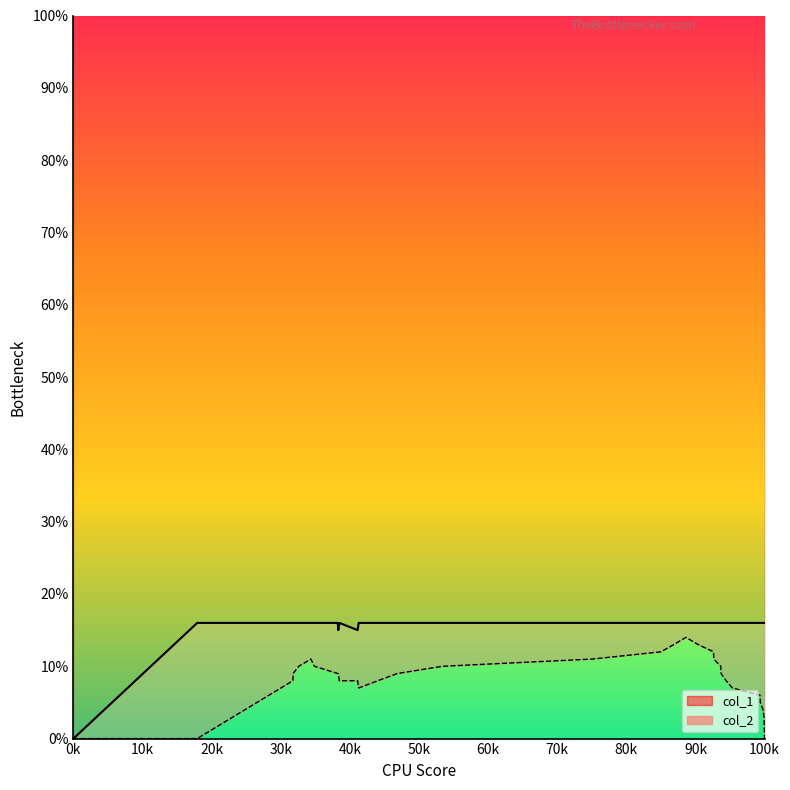

In col_2, how many points are lower than both neighbors (excluding endpoints)?

1